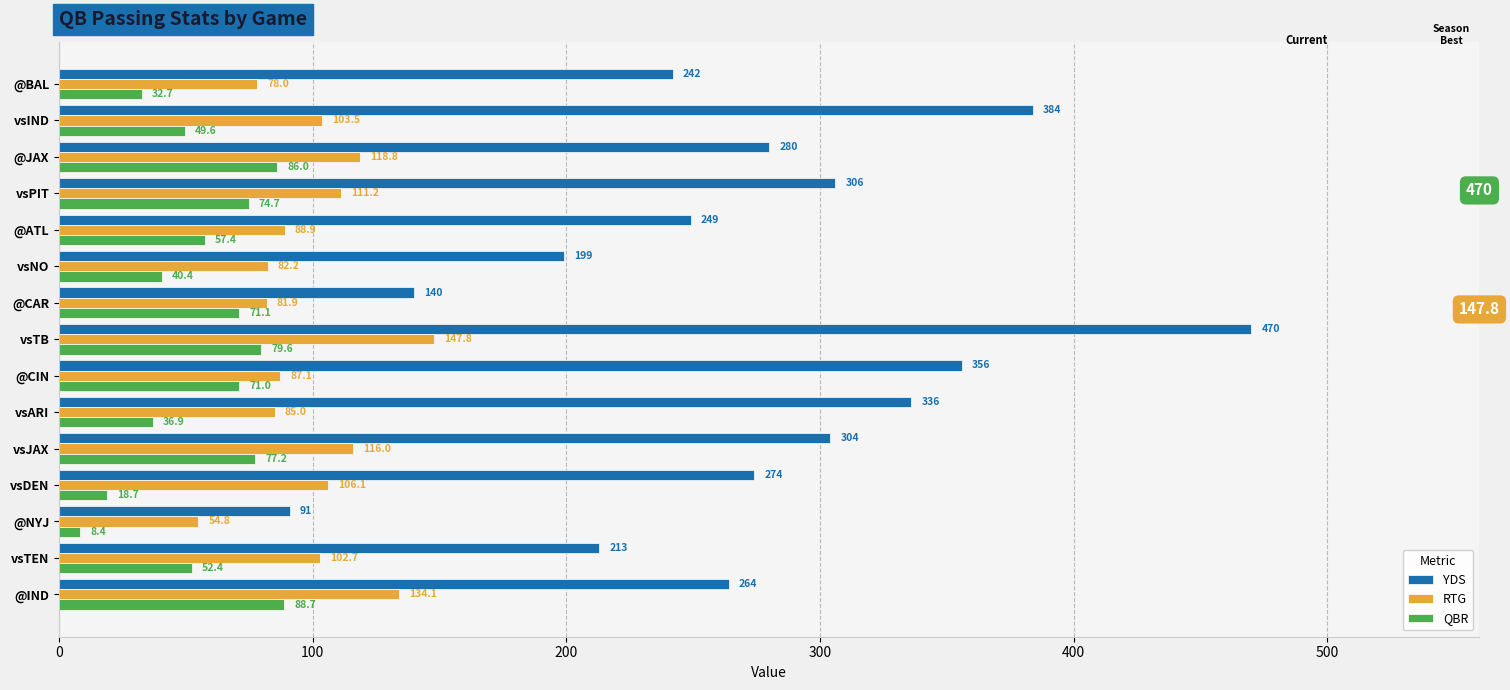

Which series has the largest total across all categories?

YDS